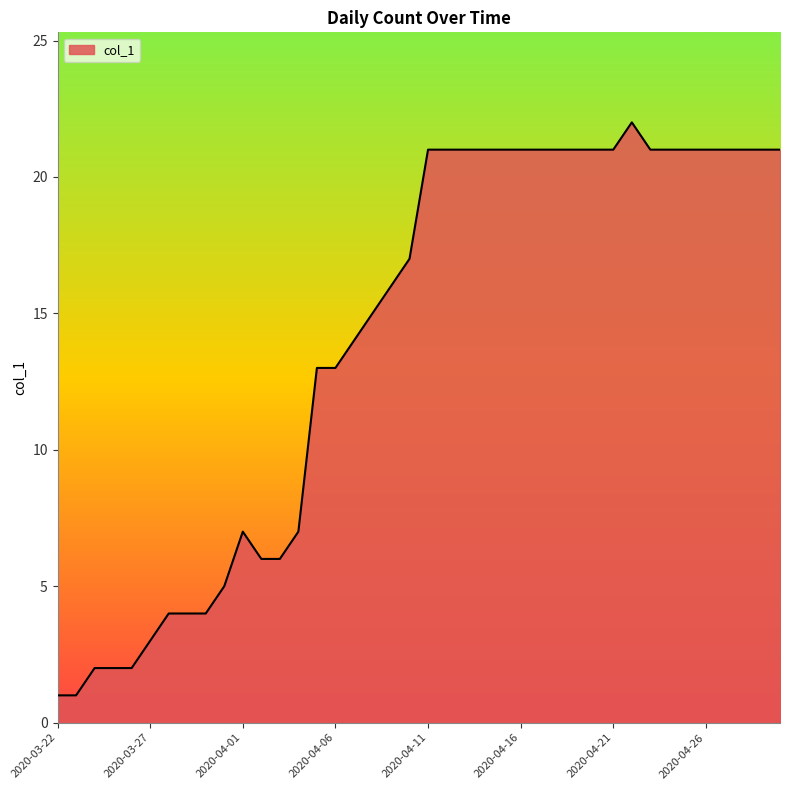

What is the greatest value displayed?

22